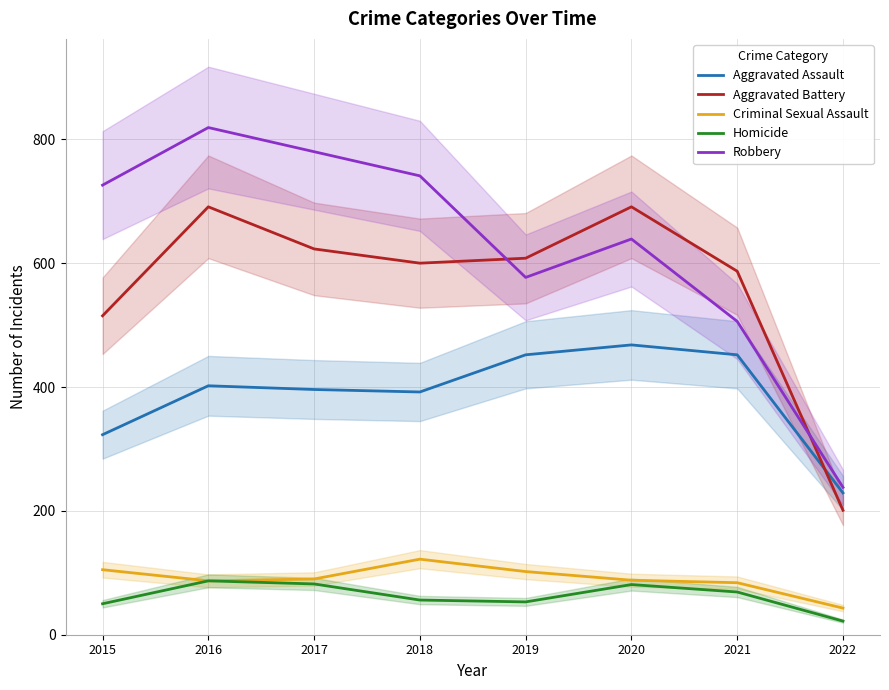

In Aggravated Battery, how many points are higher than both neighbors (excluding endpoints)?

2